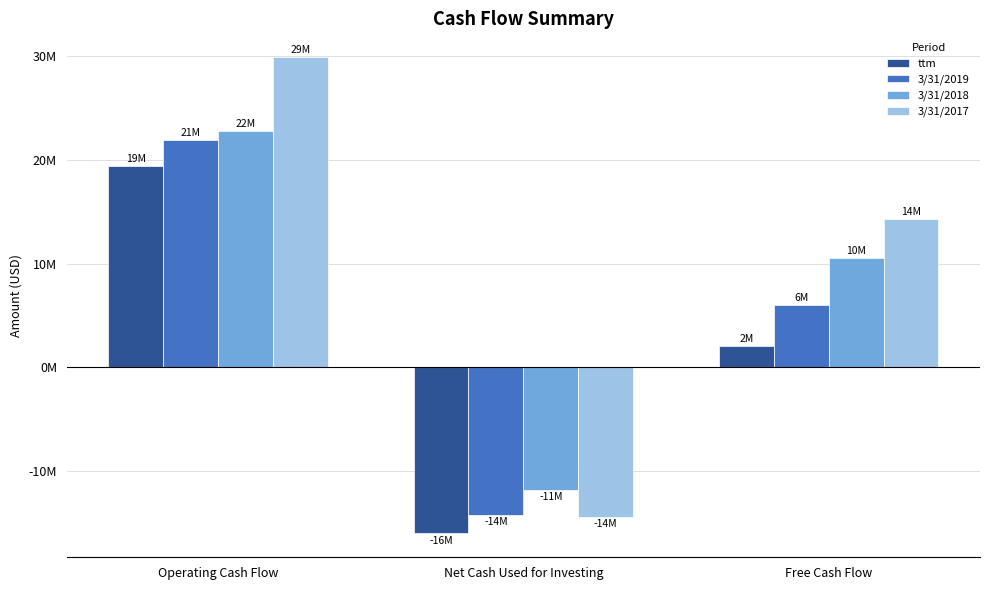

What is the value of the 3/31/2019 bar at the 3rd from the left?

6057000